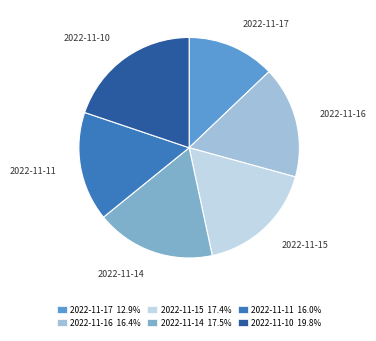

Which category has the smallest portion of the pie?

2022-11-17